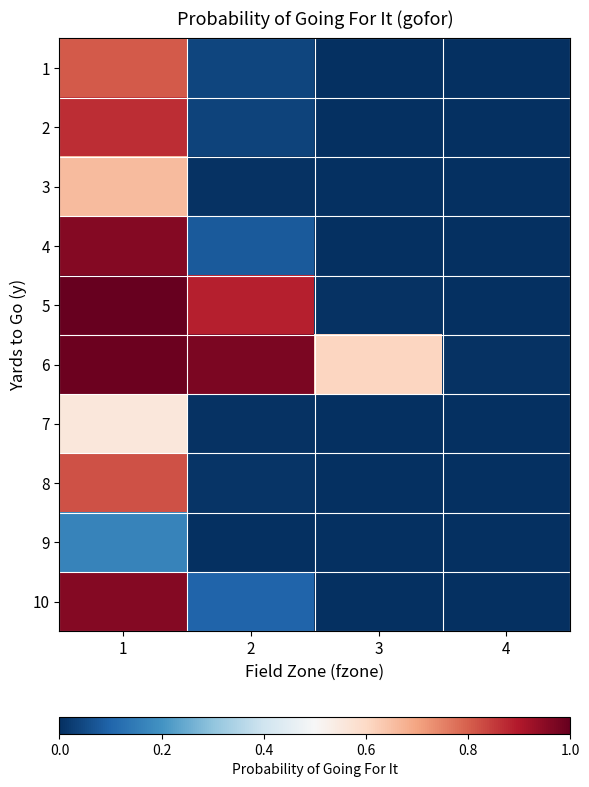

What is the greatest value displayed?

1.0